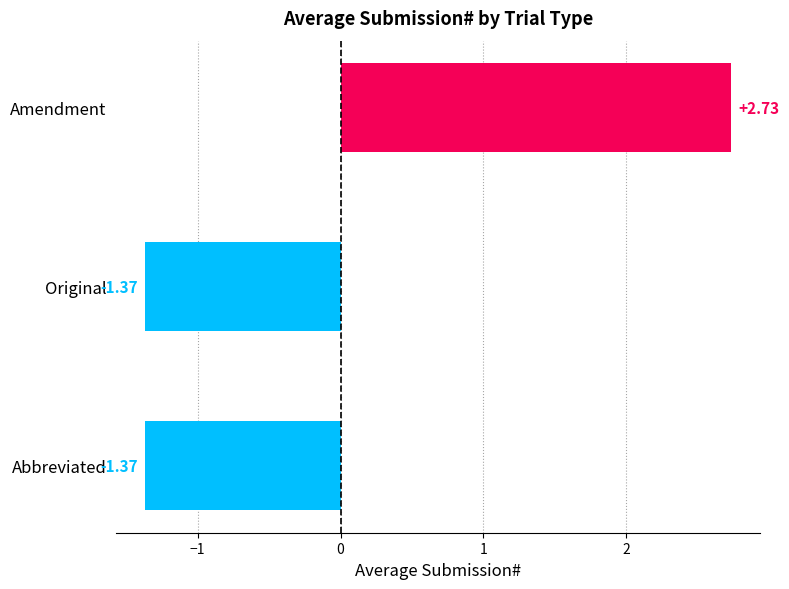

What is the difference between the maximum and second lowest values?

4.1